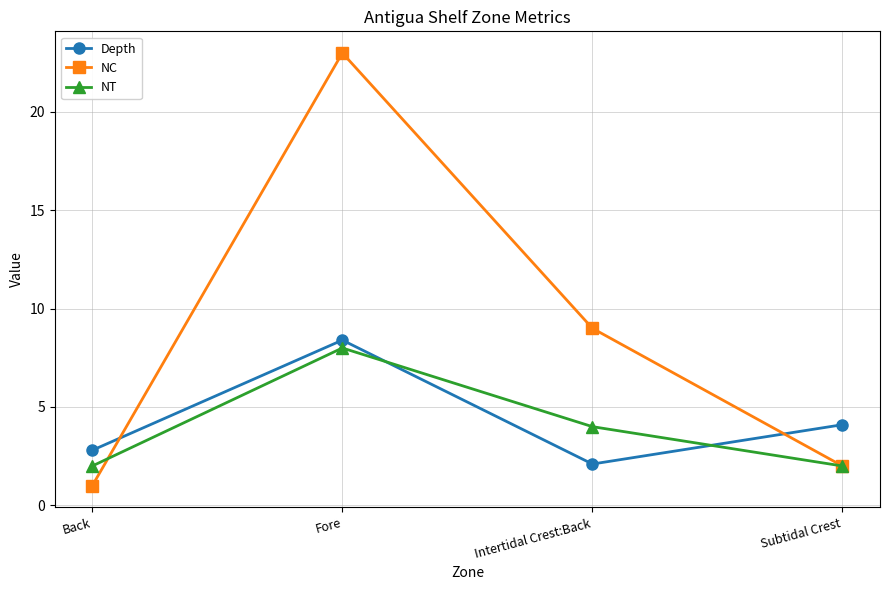

At which label is NT closest to 5?

Intertidal Crest:Back